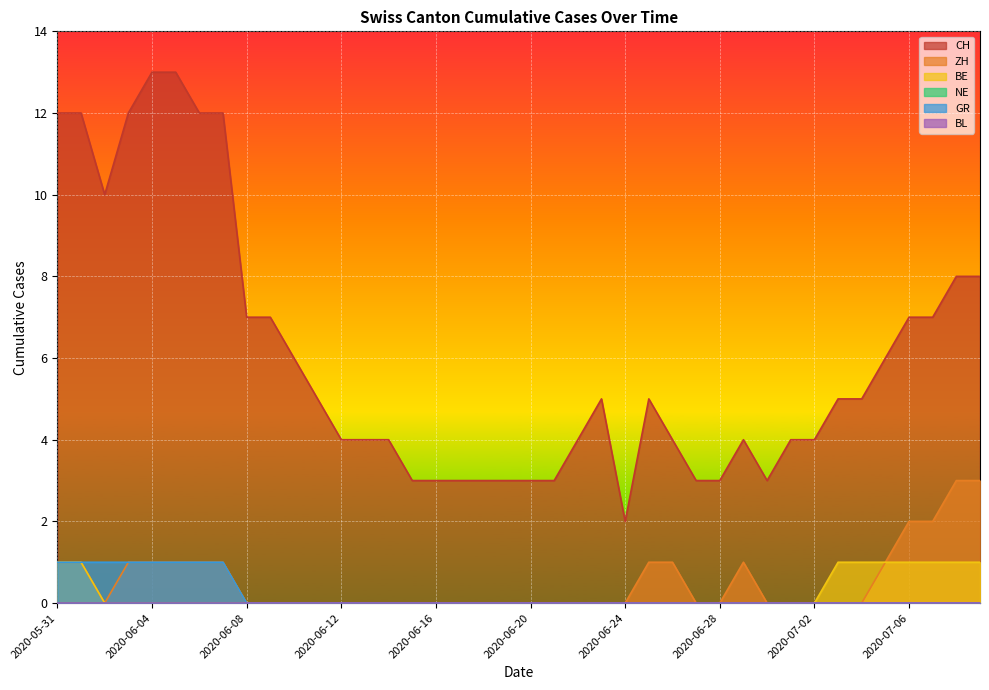

Which label corresponds to the smallest value in the chart?

2020-06-02